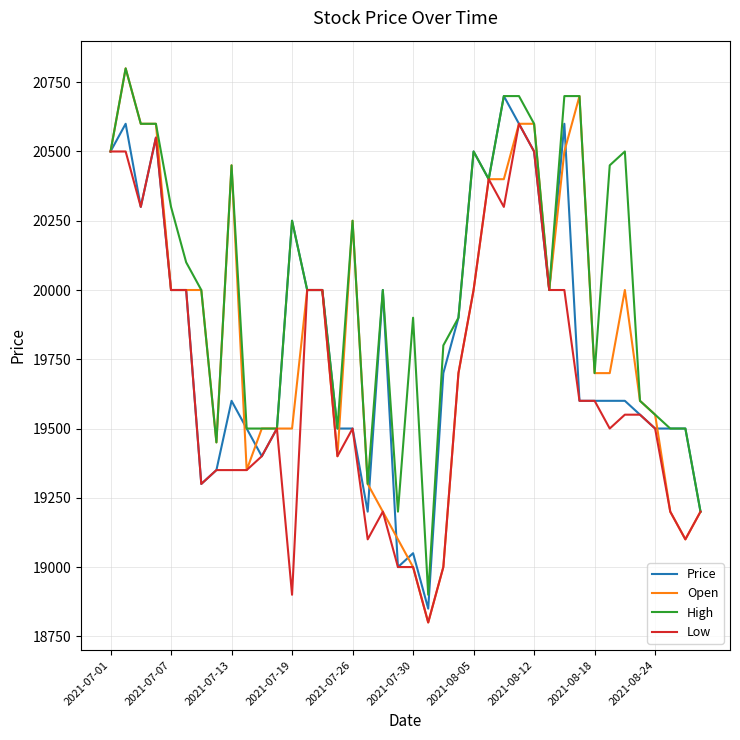

Which series has the largest range (max minus min)?

Open